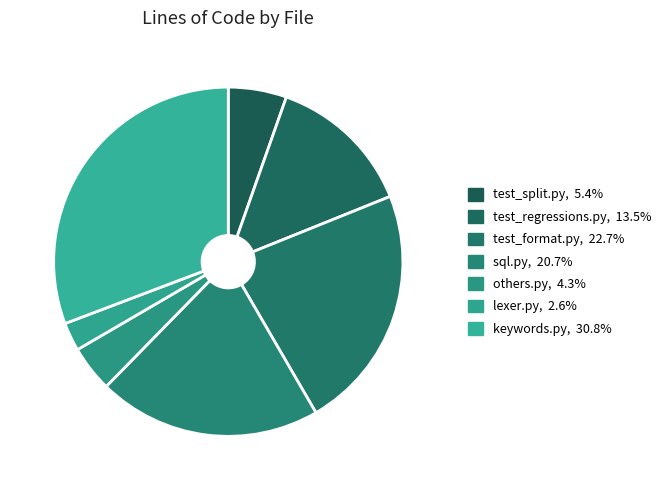

How many segments does this pie chart have?

7